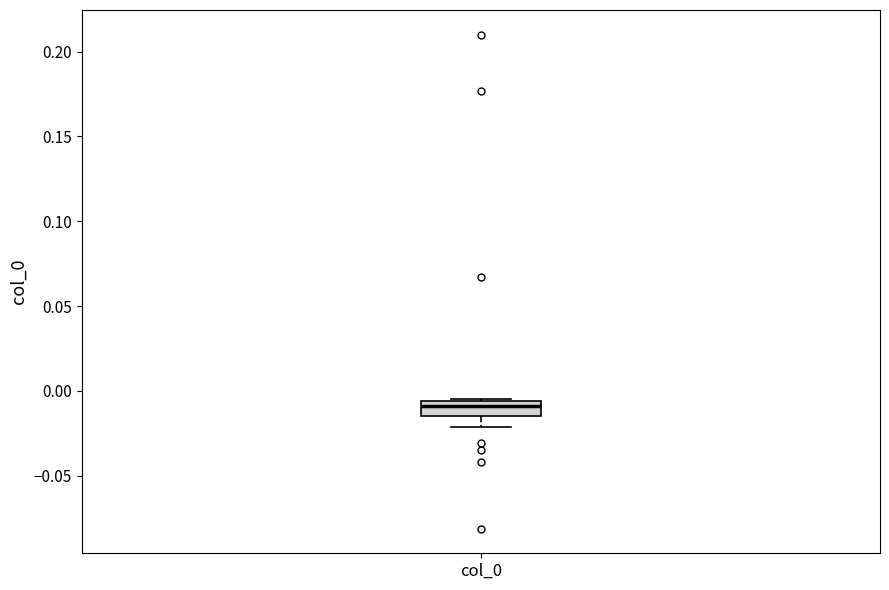

Transcribe this box plot: give where the median line is, the range the box spans, and where the two whiskers end, as read against the y-axis. The values are not printed on the chart, so give them approximately, as read against the axis.

median -0.010, box -0.015 to -0.005, whiskers -0.020 to -0.005